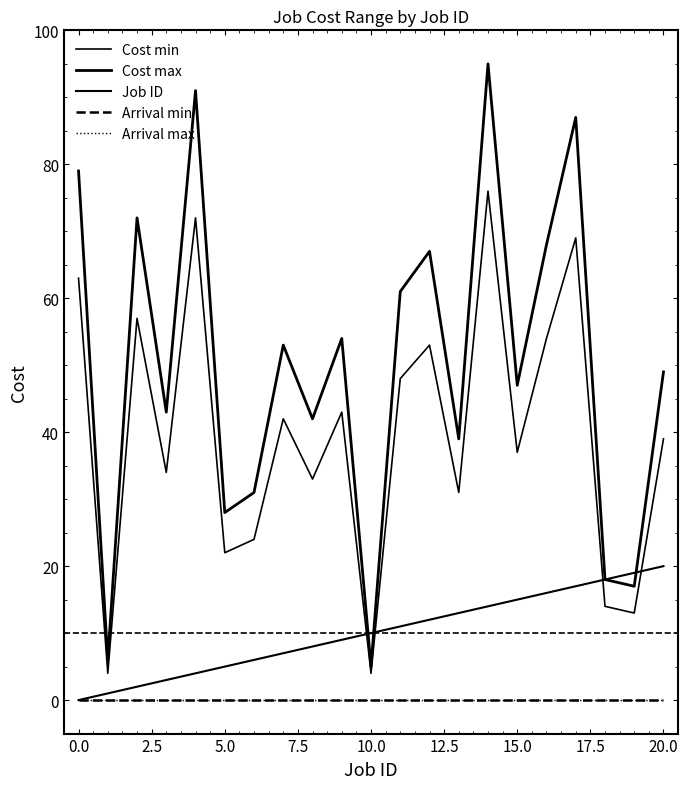

True or false: Job ID has more than 0 points higher than both neighbors.

False